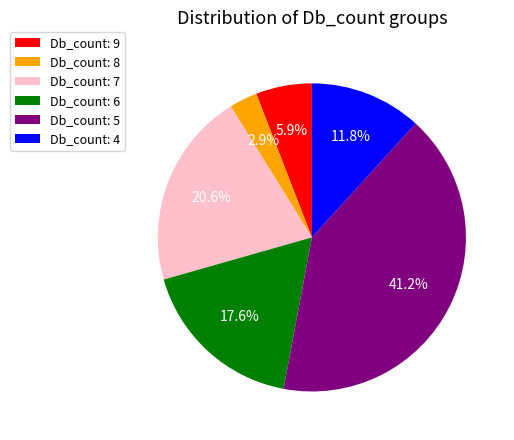

What is the ratio of the value at Db_count: 4 to the value at Db_count: 7?

0.6